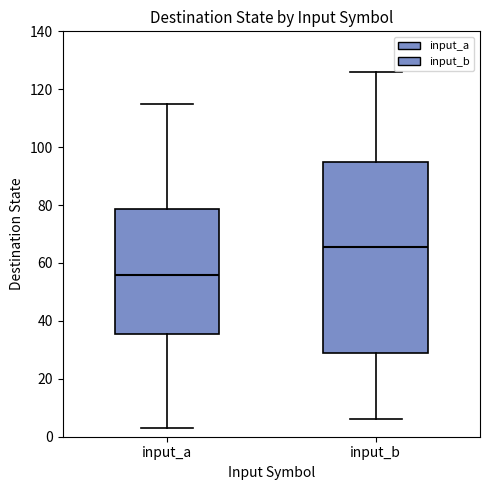

Reading left to right, read every box against the y-axis: the position of its median line, the range the box covers, and the ends of its whiskers. The values are not printed on the chart, so give them approximately, as read against the axis.

input_a: median 56, box 36 to 78, whiskers 4 to 116
input_b: median 66, box 28 to 94, whiskers 6 to 126